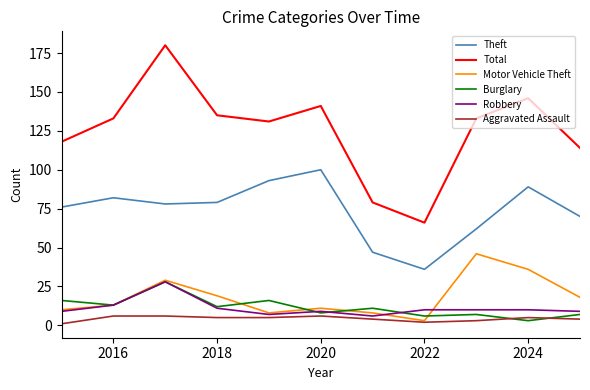

How many values in the Total series are below 133?

5